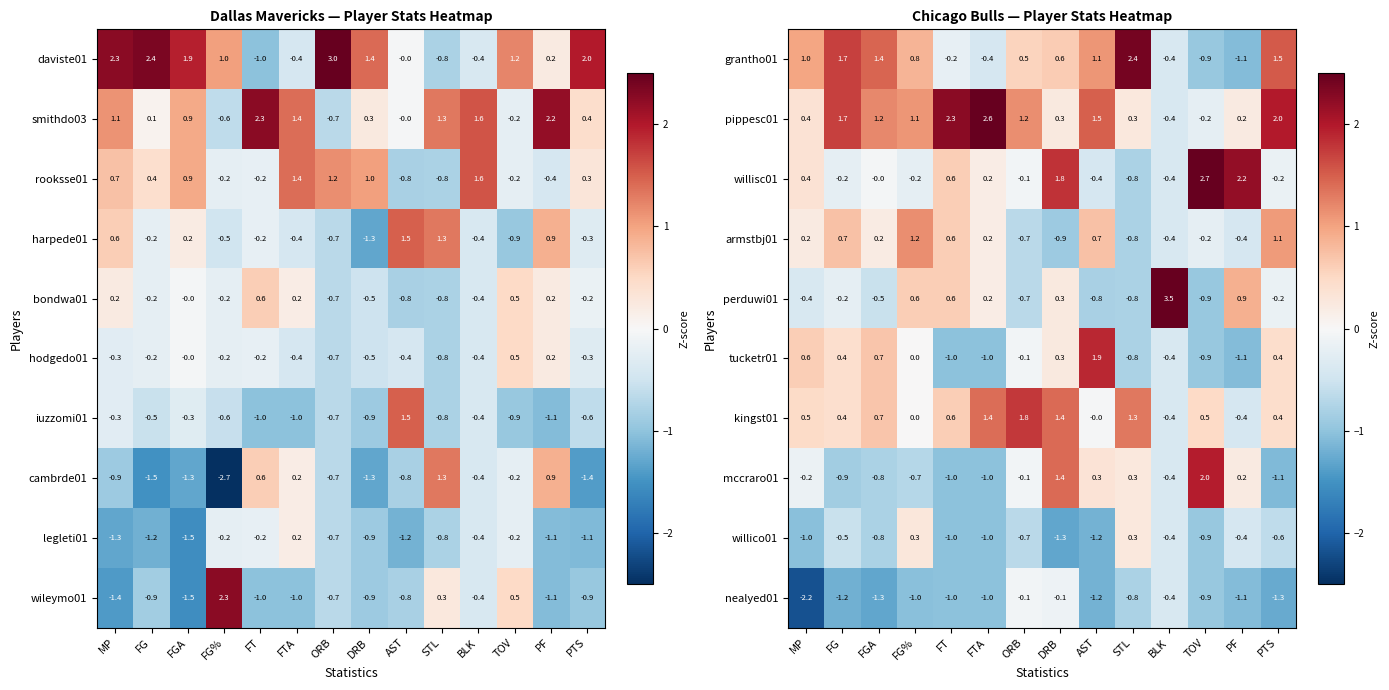

Is the value of tucketr01 at MP greater than the value of pippesc01 at DRB?

Yes